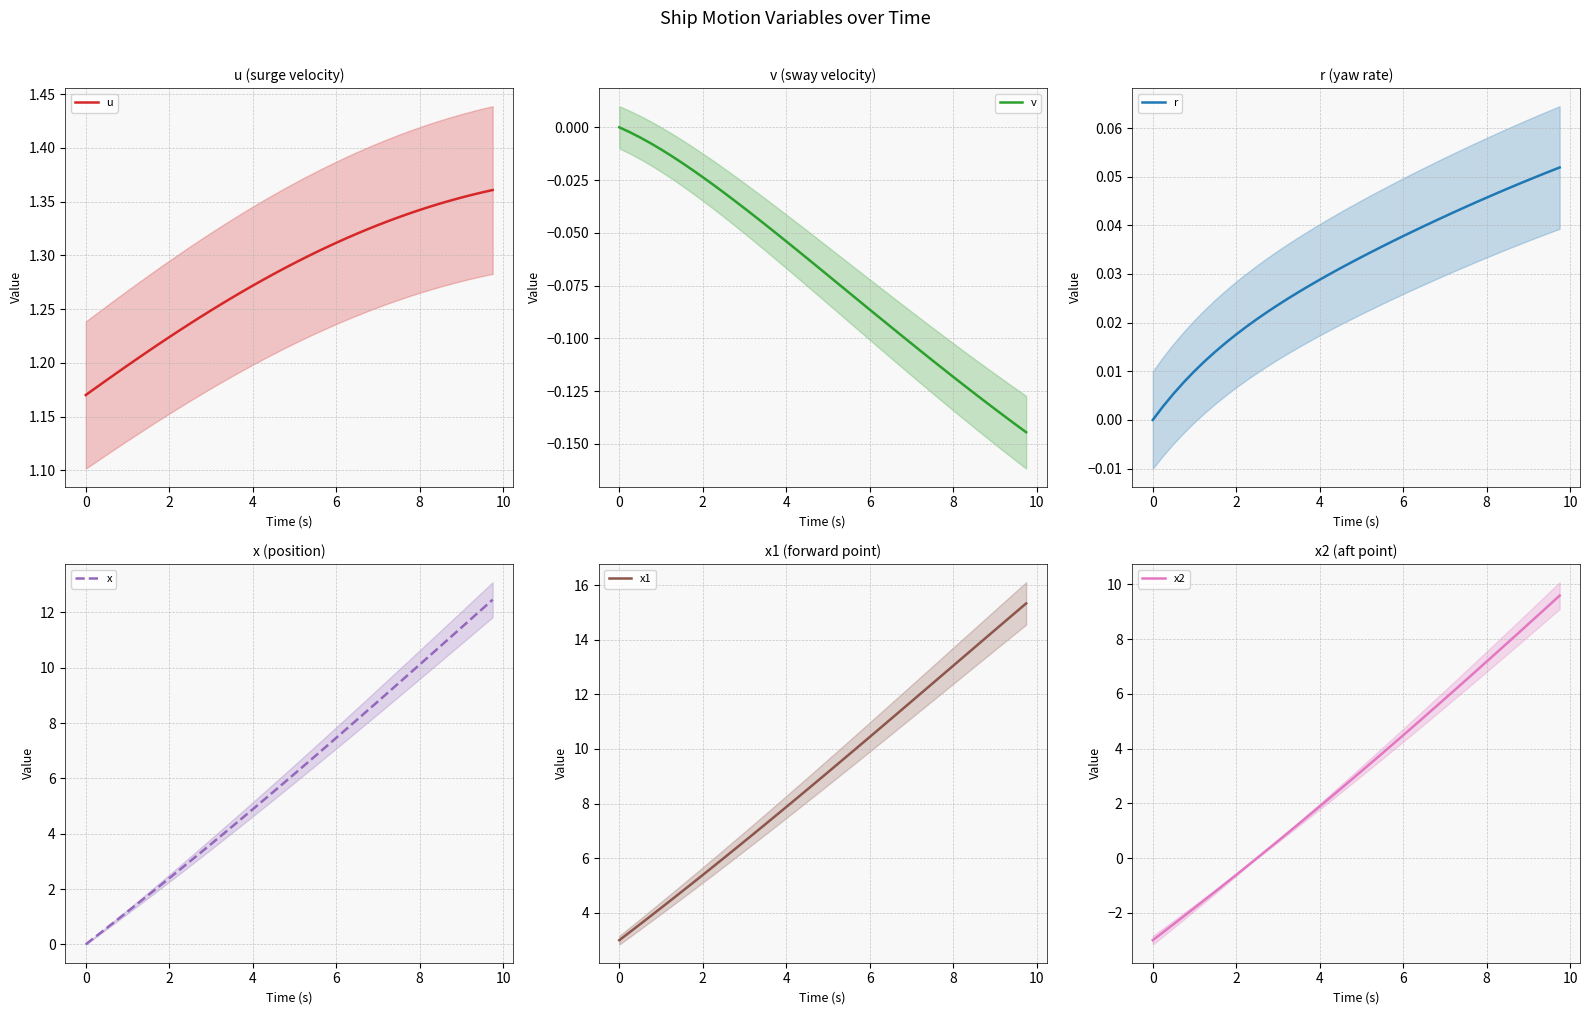

Reading right to left, transcribe all the data shown in this chart.

u: 1.4	1.4	1.4	1.4	1.4	1.3	1.3	1.3	1.3	1.3	1.3	1.3	1.3	1.3	1.3	1.3	1.3	1.3	1.3	1.3	1.3	1.3	1.3	1.3	1.3	1.3	1.3	1.2	1.2	1.2	1.2	1.2	1.2	1.2	1.2	1.2	1.2	1.2	1.2	1.2
v: -0.1	-0.1	-0.1	-0.1	-0.1	-0.1	-0.1	-0.1	-0.1	-0.1	-0.1	-0.1	-0.1	-0.1	-0.1	-0.1	-0.1	-0.1	-0.1	-0.1	-0.1	-0.1	-0.1	-0.1	-0.1	-0.0	-0.0	-0.0	-0.0	-0.0	-0.0	-0.0	-0.0	-0.0	-0.0	-0.0	-0.0	-0.0	-0.0	0.0
r: 0.1	0.1	0.1	0.0	0.0	0.0	0.0	0.0	0.0	0.0	0.0	0.0	0.0	0.0	0.0	0.0	0.0	0.0	0.0	0.0	0.0	0.0	0.0	0.0	0.0	0.0	0.0	0.0	0.0	0.0	0.0	0.0	0.0	0.0	0.0	0.0	0.0	0.0	0.0	0.0
x: 12.5	12.1	11.8	11.5	11.1	10.8	10.4	10.1	9.8	9.4	9.1	8.8	8.4	8.1	7.8	7.5	7.1	6.8	6.5	6.2	5.8	5.5	5.2	4.9	4.6	4.2	3.9	3.6	3.3	3.0	2.7	2.4	2.1	1.8	1.5	1.2	0.9	0.6	0.3	0.0
x1: 15.3	15.0	14.7	14.4	14.0	13.7	13.4	13.0	12.7	12.4	12.1	11.7	11.4	11.1	10.8	10.4	10.1	9.8	9.5	9.1	8.8	8.5	8.2	7.9	7.6	7.2	6.9	6.6	6.3	6.0	5.7	5.4	5.1	4.8	4.5	4.2	3.9	3.6	3.3	3.0
x2: 9.6	9.2	8.9	8.5	8.2	7.9	7.5	7.2	6.8	6.5	6.2	5.8	5.5	5.2	4.8	4.5	4.2	3.8	3.5	3.2	2.8	2.5	2.2	1.9	1.6	1.3	0.9	0.6	0.3	0.0	-0.3	-0.6	-0.9	-1.2	-1.5	-1.8	-2.1	-2.4	-2.7	-3.0